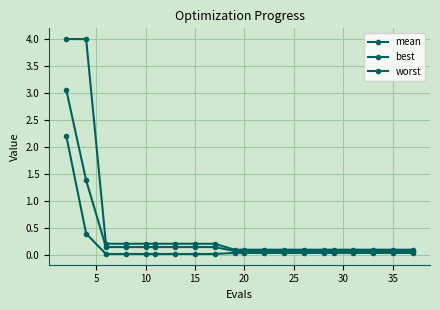

How many lines are shown in the chart?

3